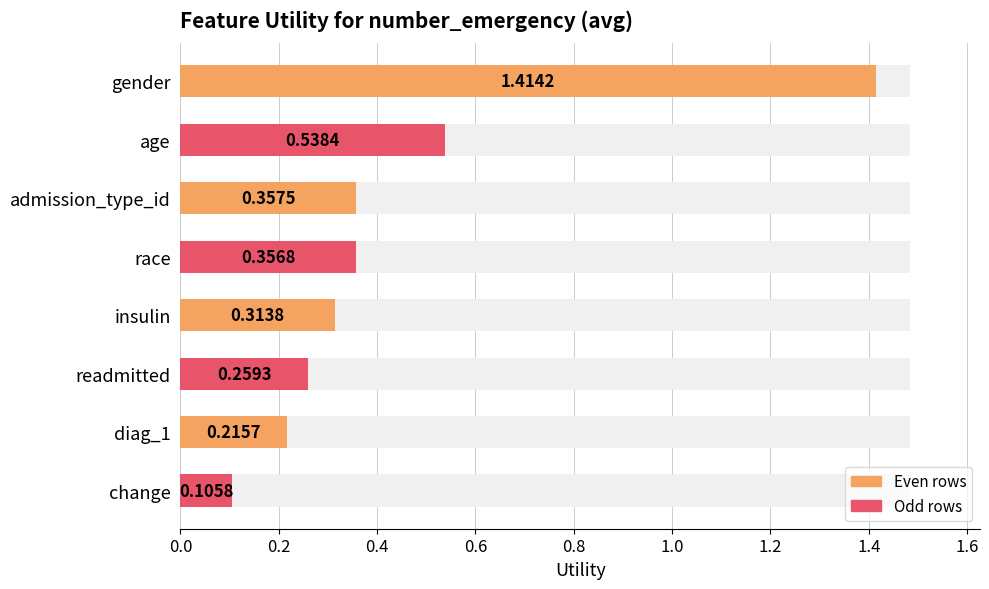

Is it true that the value at readmitted is 0.3?

True